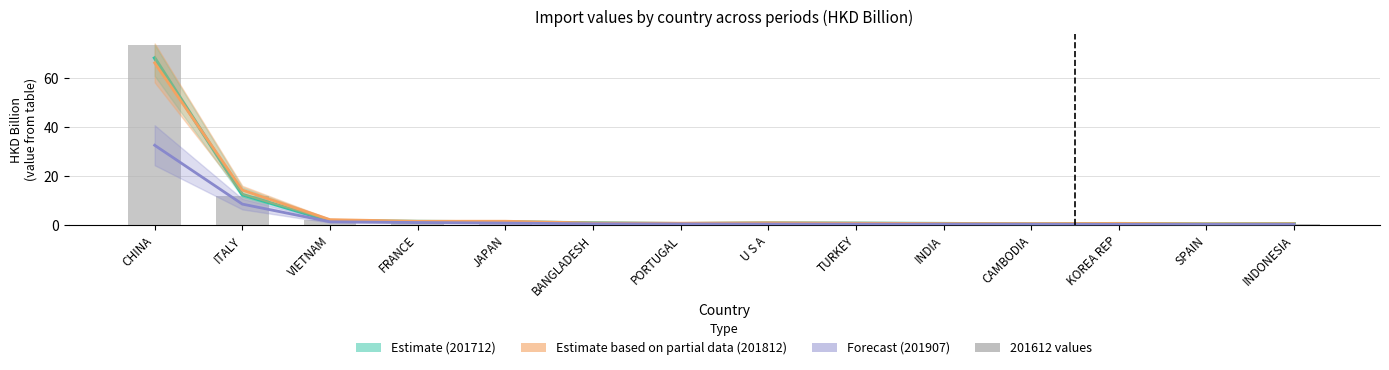

The Estimate based on partial data (201812) series shows 0.3 at SPAIN. True or false?

False